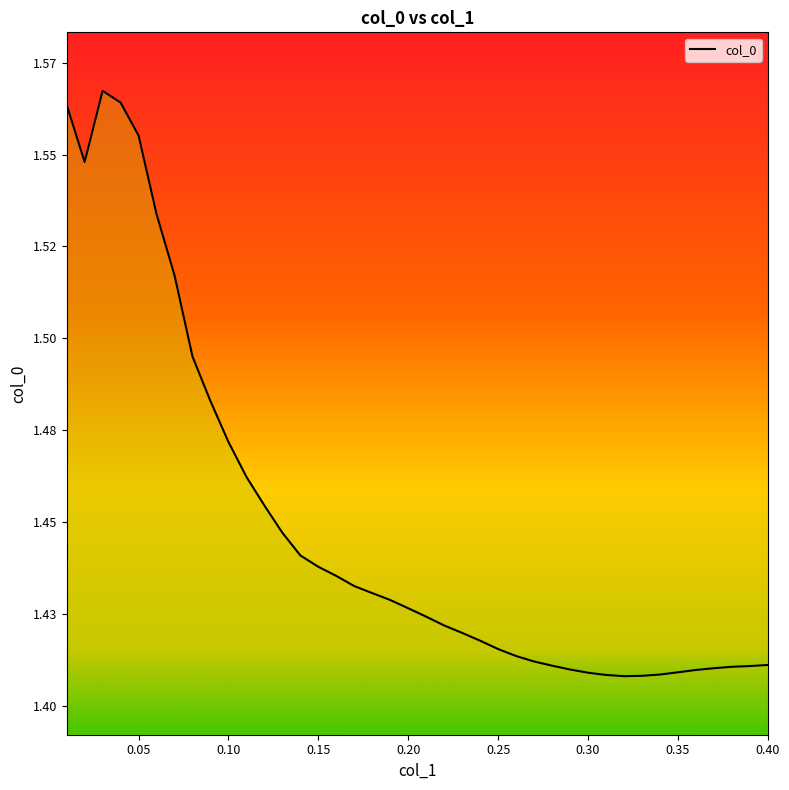

Rank the categories by value from lowest to highest.

0.32, 0.33, 0.31, 0.34, 0.3, 0.35, 0.36, 0.29, 0.37, 0.38, 0.39, 0.28, 0.4, 0.27, 0.26, 0.25, 0.24, 0.23, 0.22, 0.21, 0.2, 0.19, 0.18, 0.17, 0.16, 0.15, 0.14, 0.13, 0.12, 0.11, 0.1, 0.09, 0.08, 0.07, 0.06, 0.02, 0.05, 0.01, 0.04, 0.03